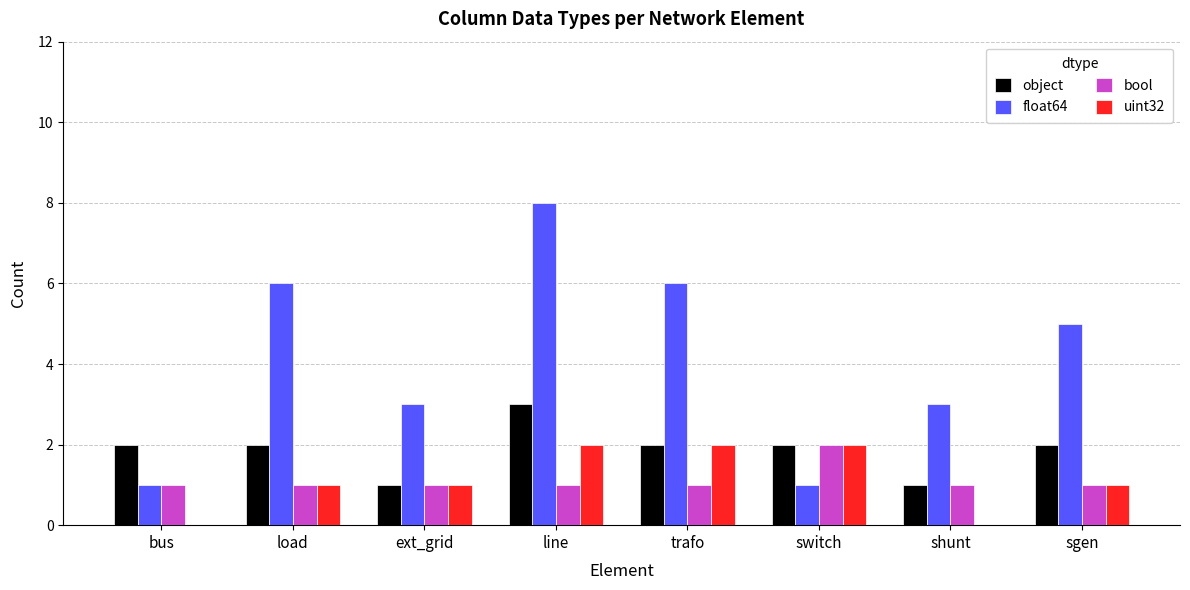

What are all the series names shown in the legend?

object, float64, bool, uint32